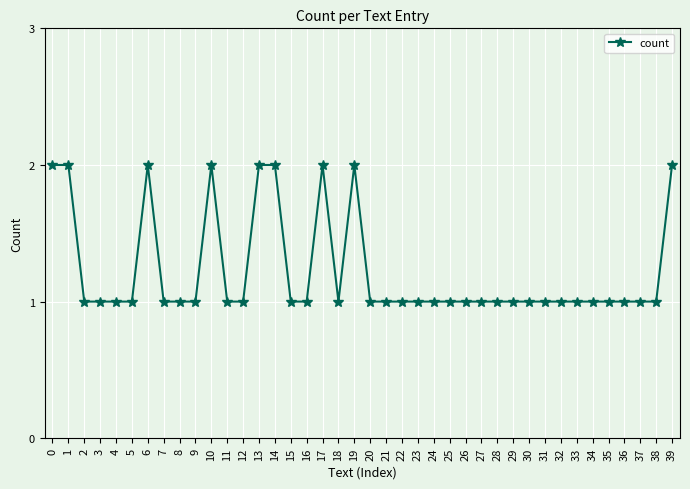

What is the value of the 40th point from the left?

2